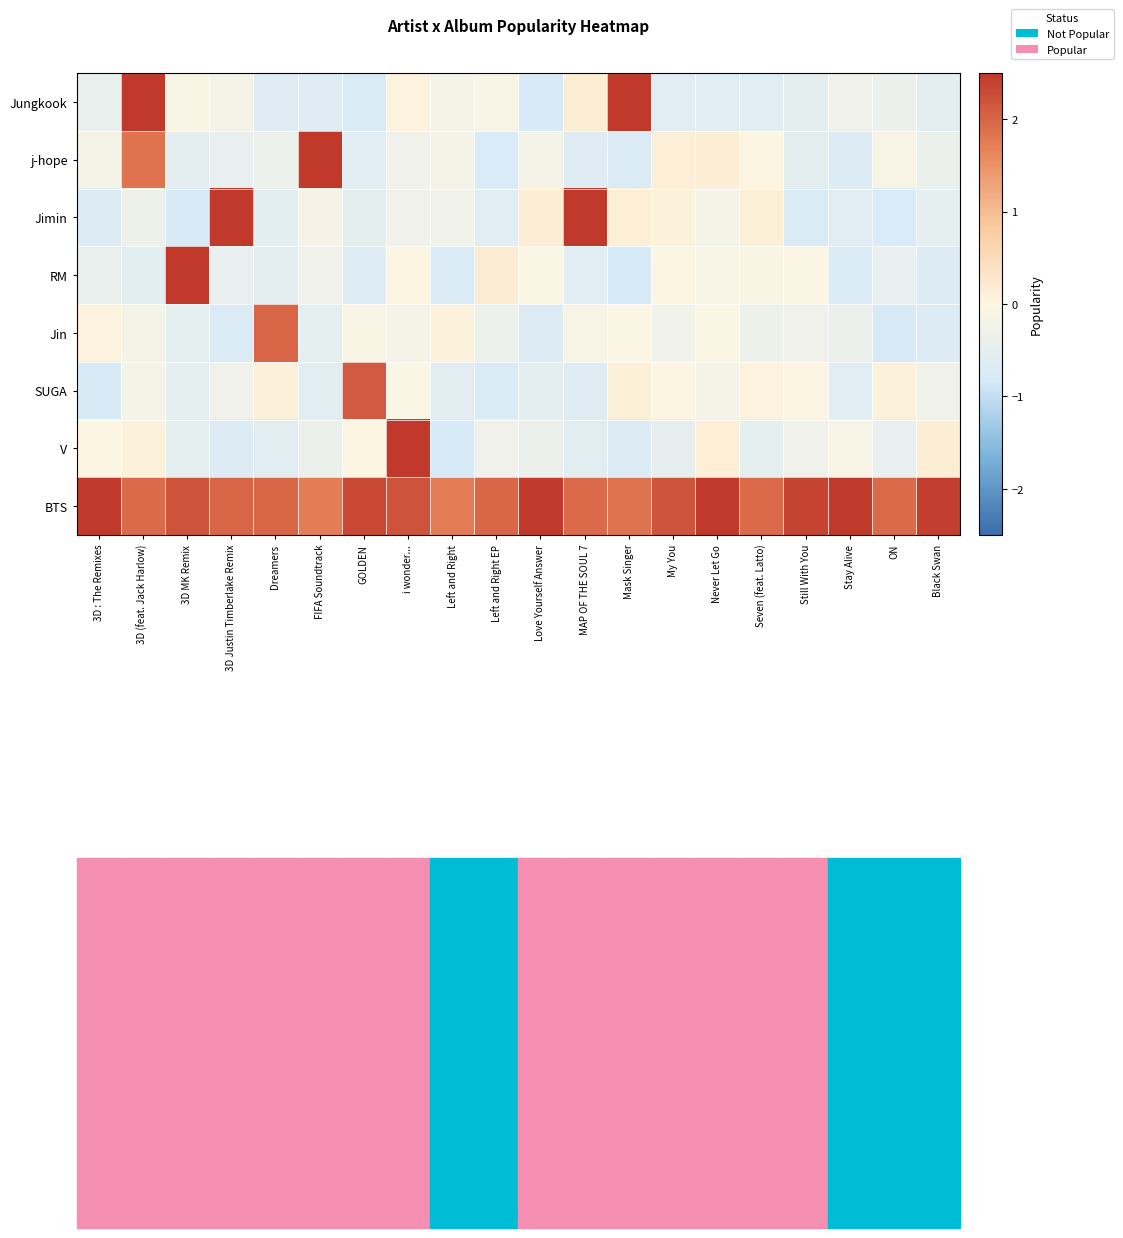

Count the number of categories in the chart.

20